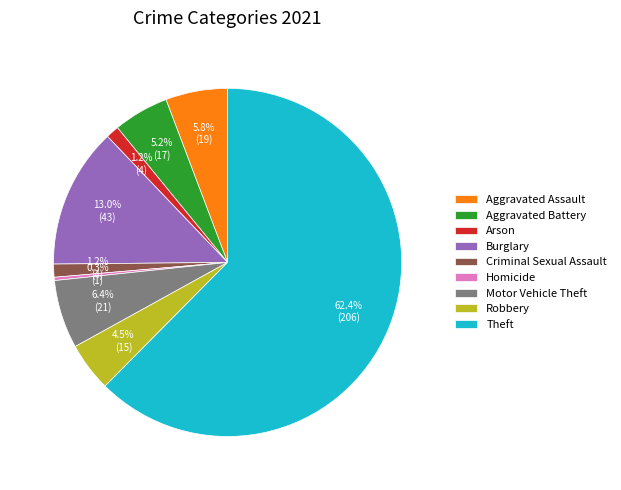

To the nearest percent, what is the difference between the Aggravated Assault and Theft slice percentages?

57%